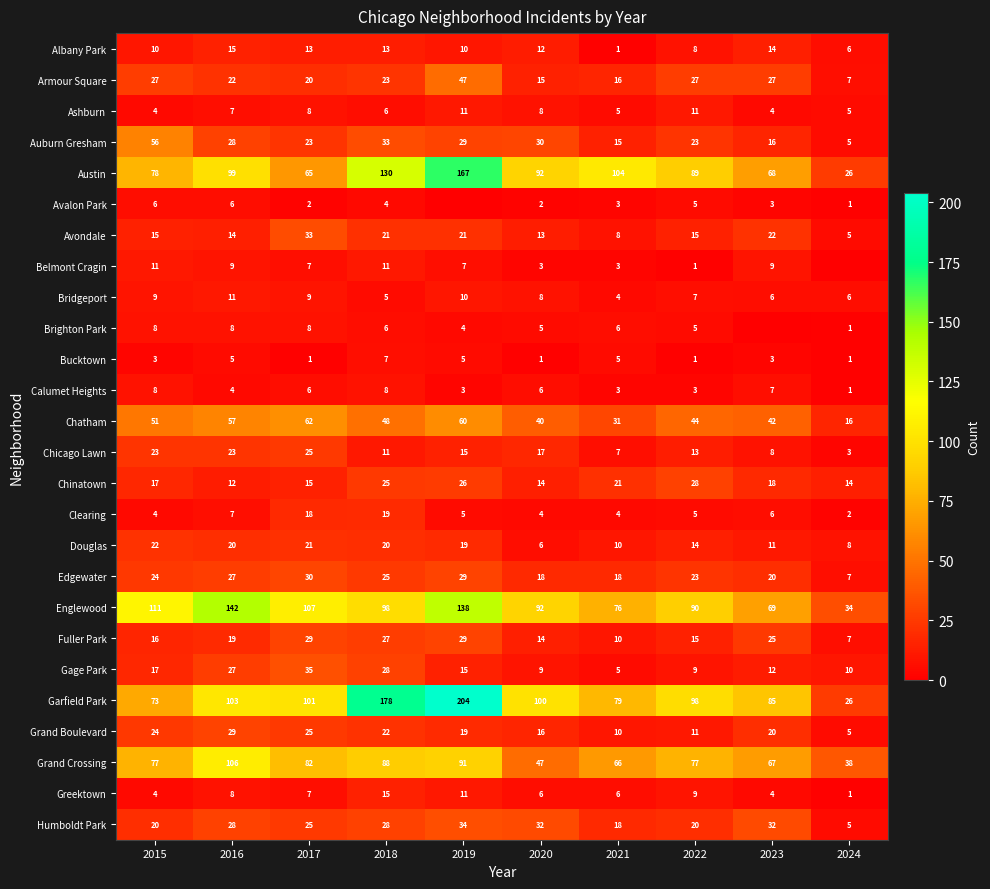

What is the difference between the highest and lowest values at 2016?

138